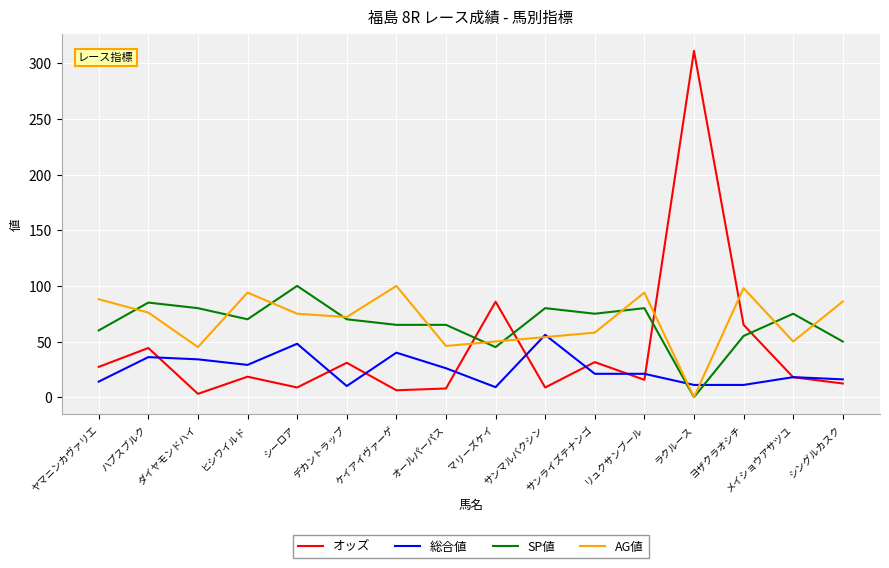

What is the spread (max minus min) of values at マリーズケイ?

76.8